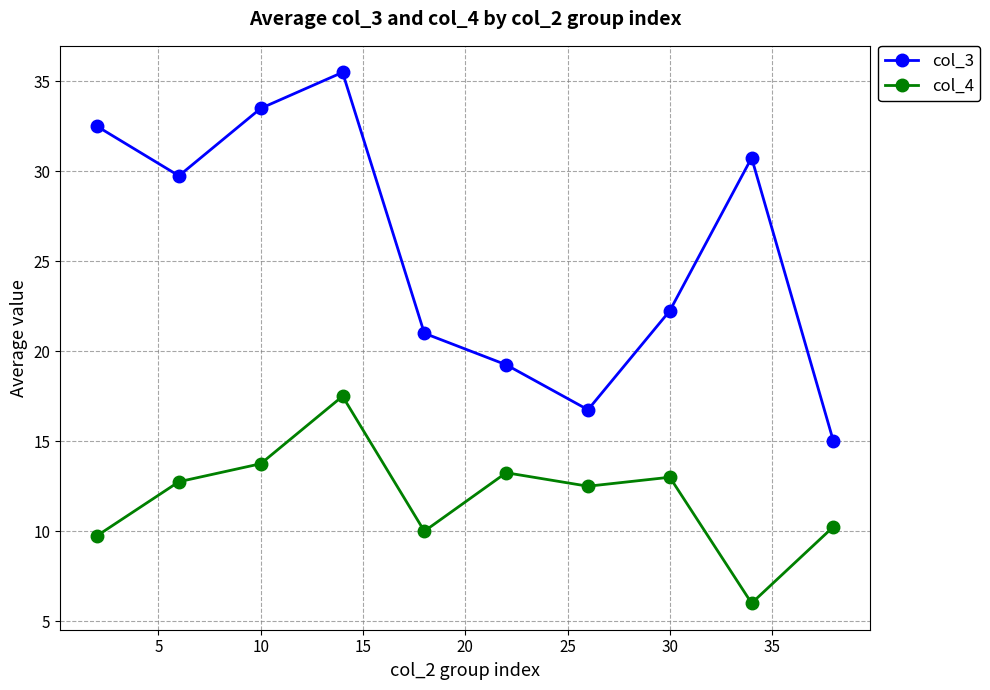

Which series has the largest range (max minus min)?

col_3